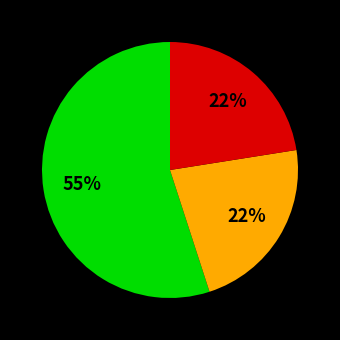

How many slices are in this pie chart?

3